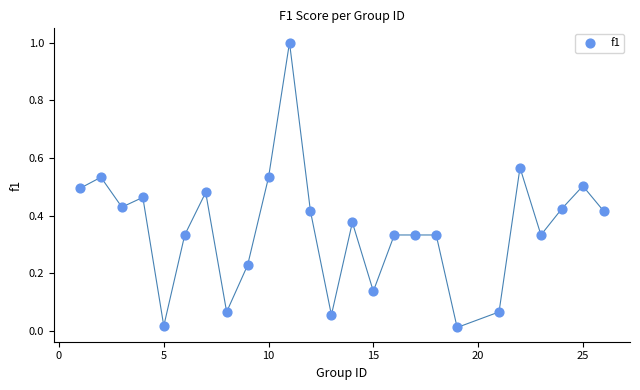

What is the range of Y values (max minus min)?

1.0